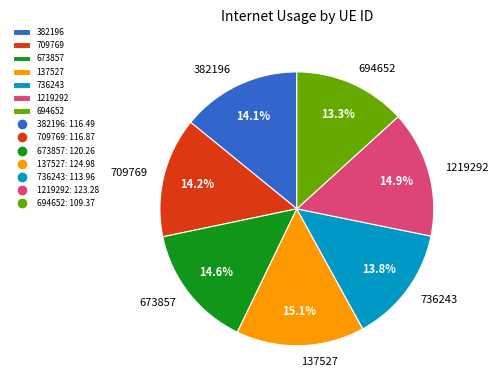

Do 382196 and 673857 together represent more than half of the pie?

No